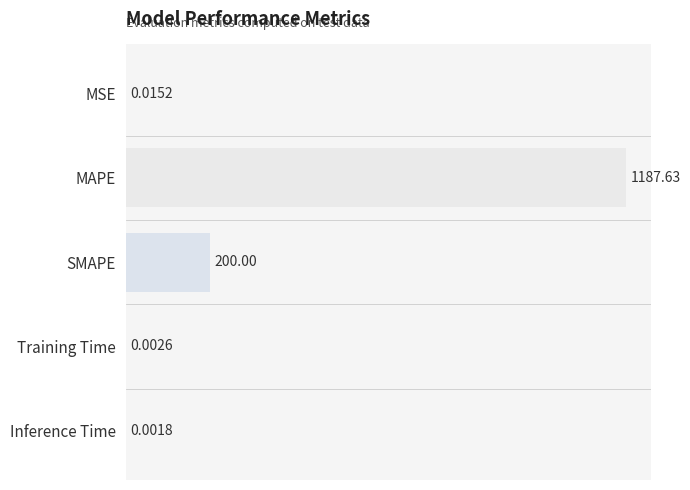

At which category does the chart reach its peak across all series?

MAPE